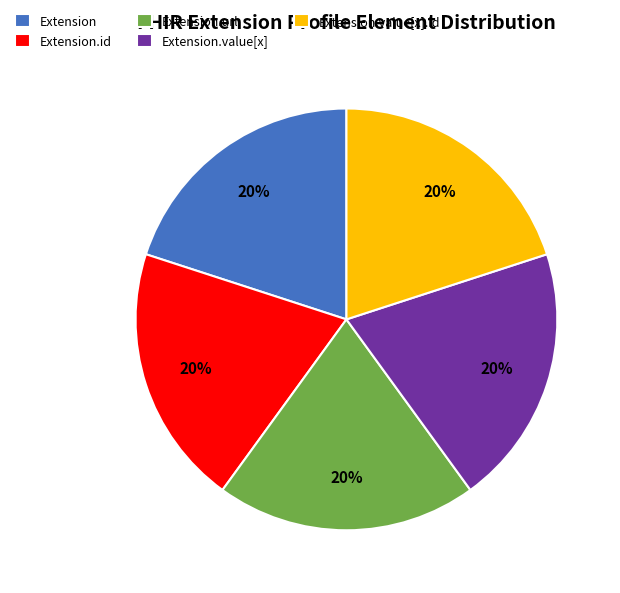

Is there any slice that represents more than half of the pie?

No